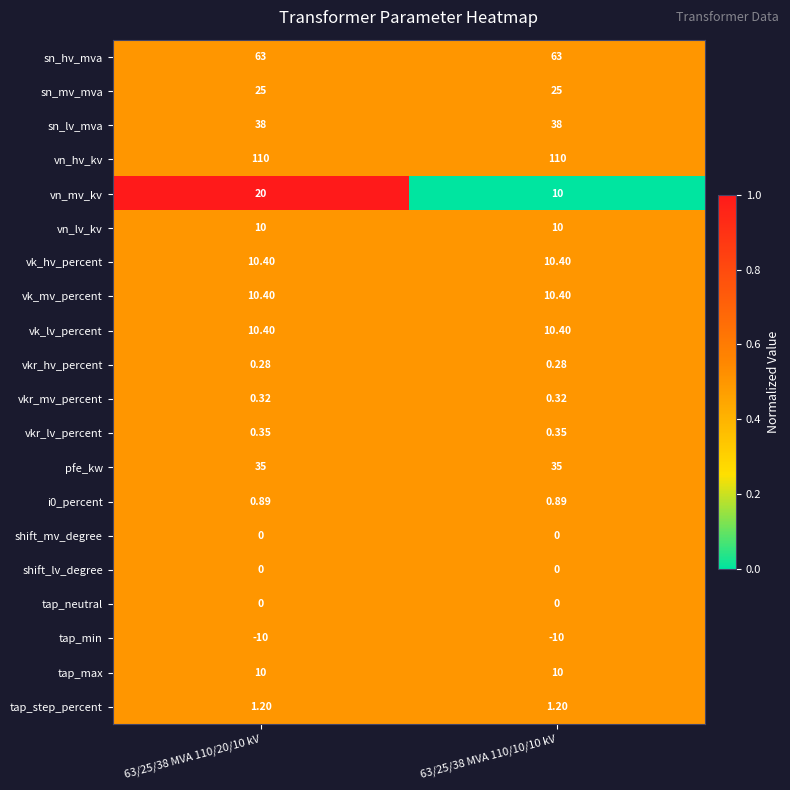

At which category is the sum across all series the highest?

63/25/38 MVA 110/20/10 kV